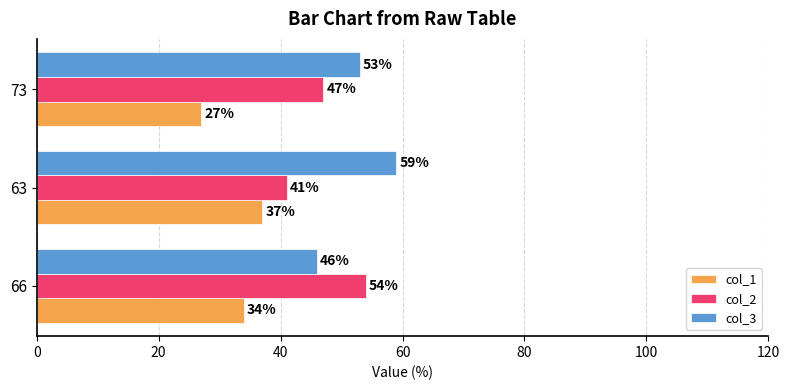

List the series in order of their overall mean, lowest first.

col_1, col_2, col_3